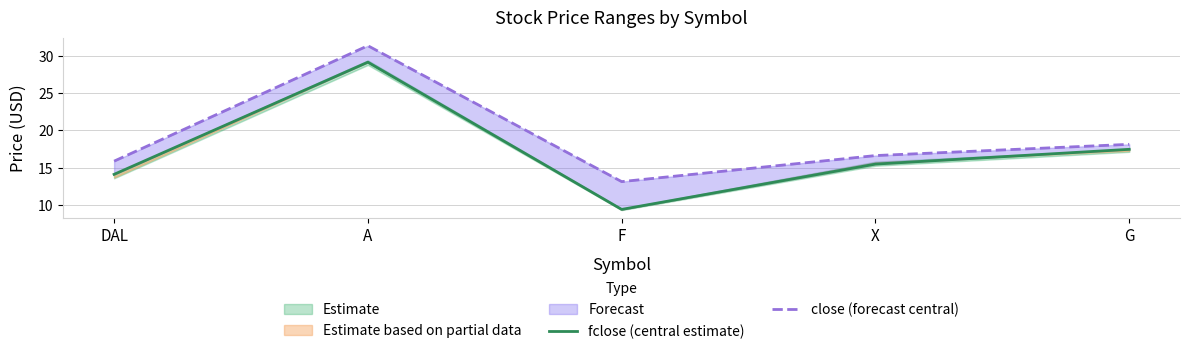

At DAL, list the series in order from largest to smallest.

close (forecast central), fclose (central estimate)